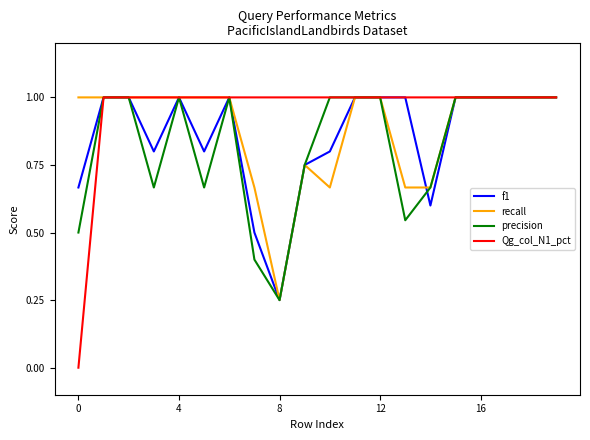

Which series has the largest range (max minus min)?

Qg_col_N1_pct